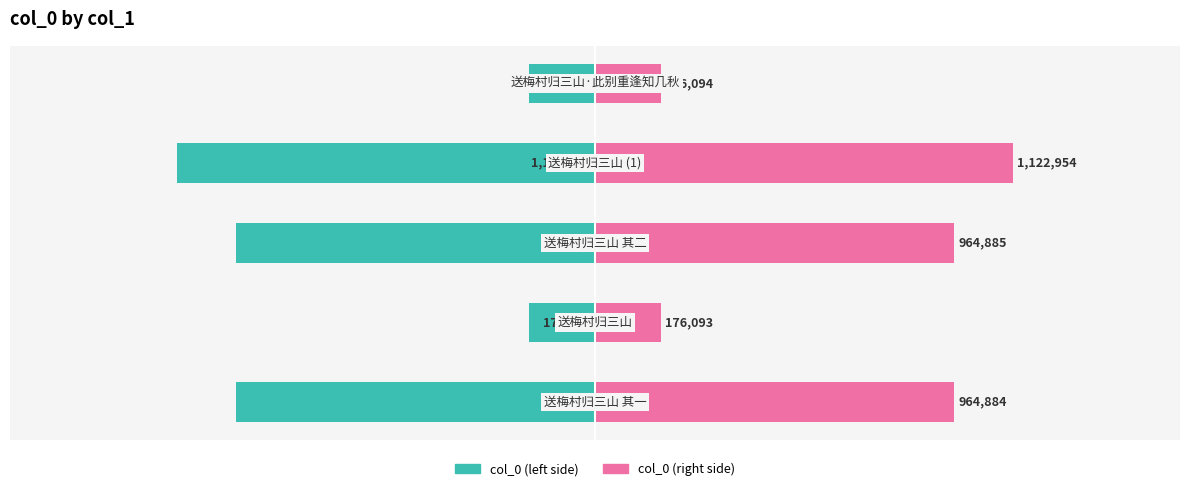

How many bars are there in total?

10